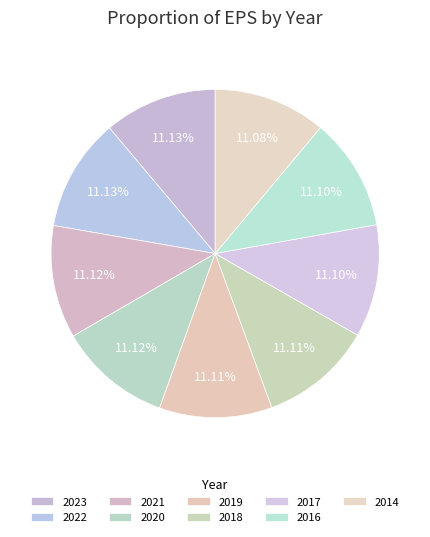

Count the number of slices in the pie.

9